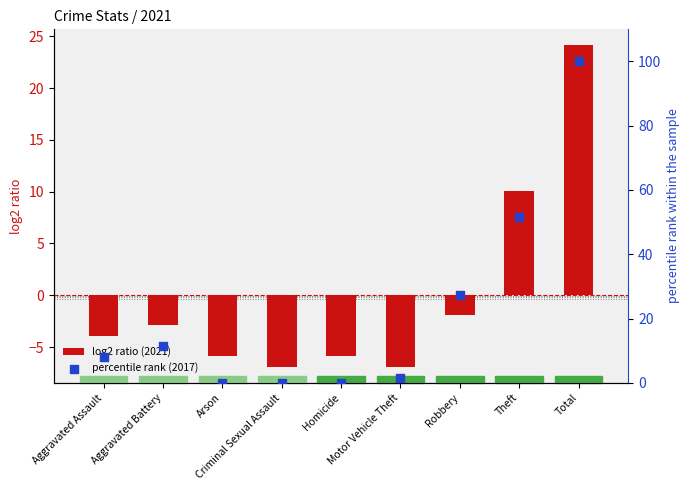

At which category is the sum across all series the highest?

Total